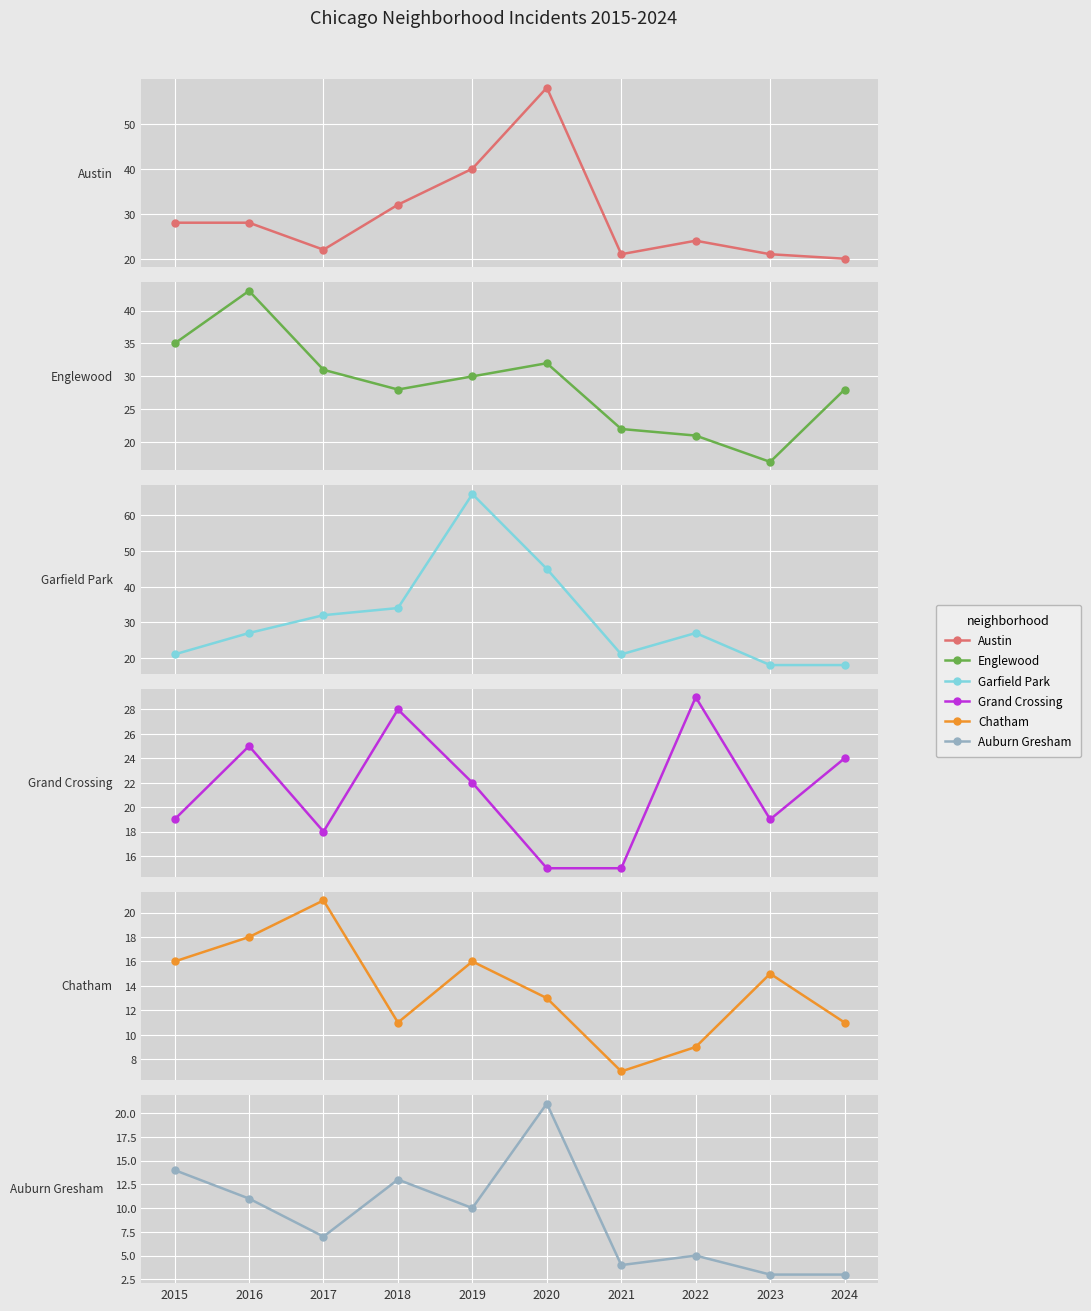

List the labels in order of Chatham value, smallest first.

2021, 2022, 2018, 2024, 2020, 2023, 2015, 2019, 2016, 2017